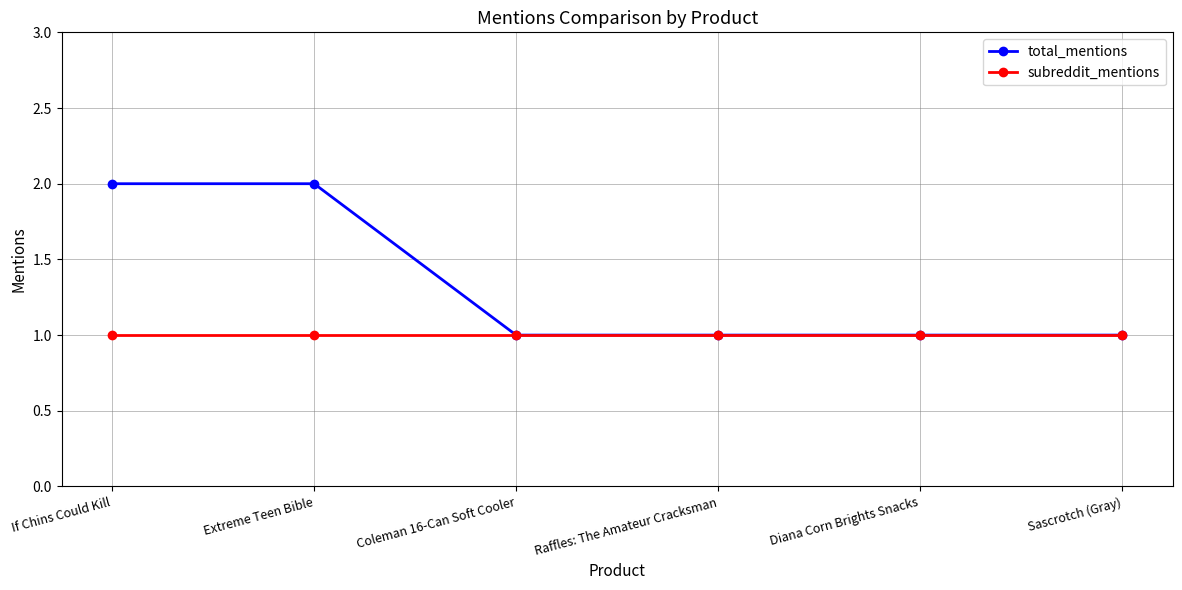

What is the value of the total_mentions point at the 6th from the left?

1